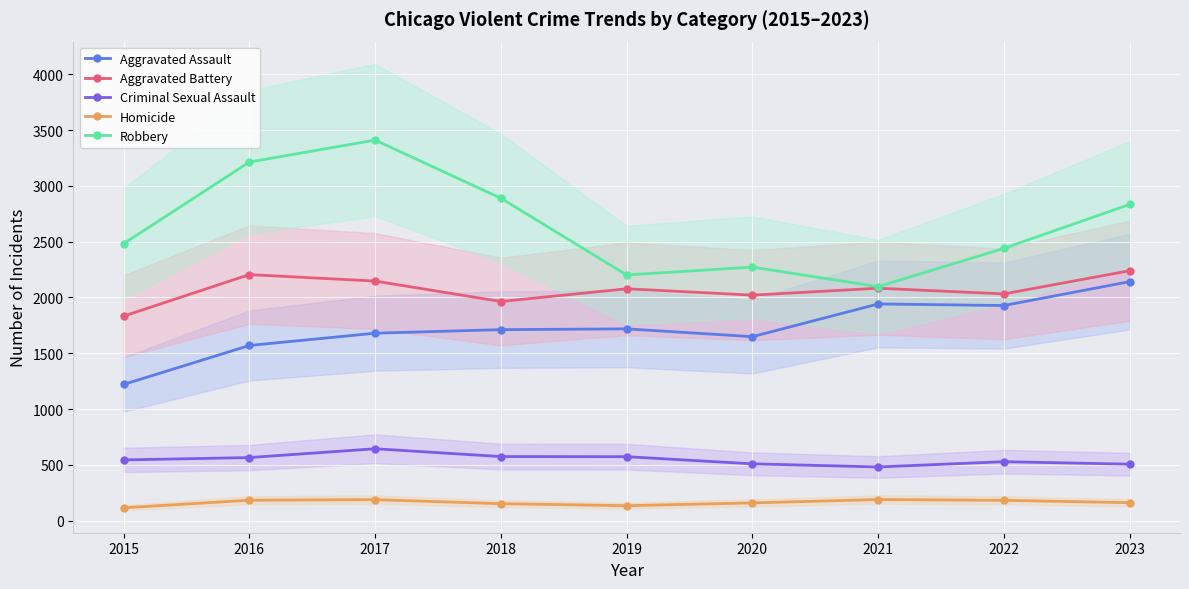

Between 2019 and 2015, which is larger?

2019